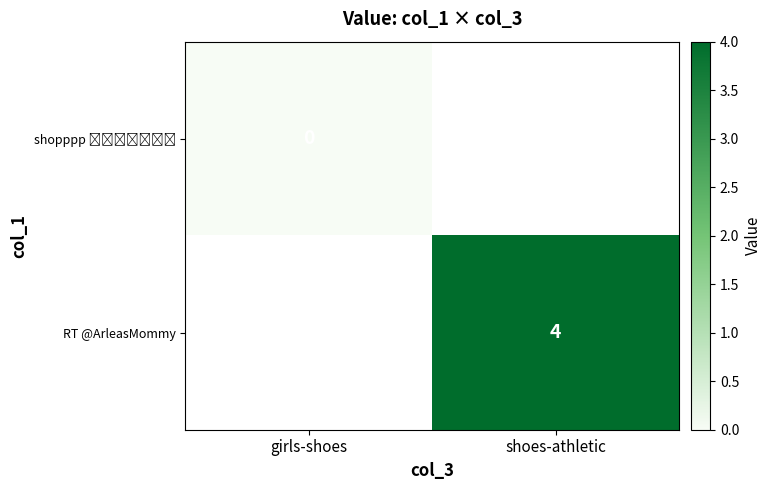

True or false: RT @ArleasMommy has a value of 6 at shoes-athletic.

False